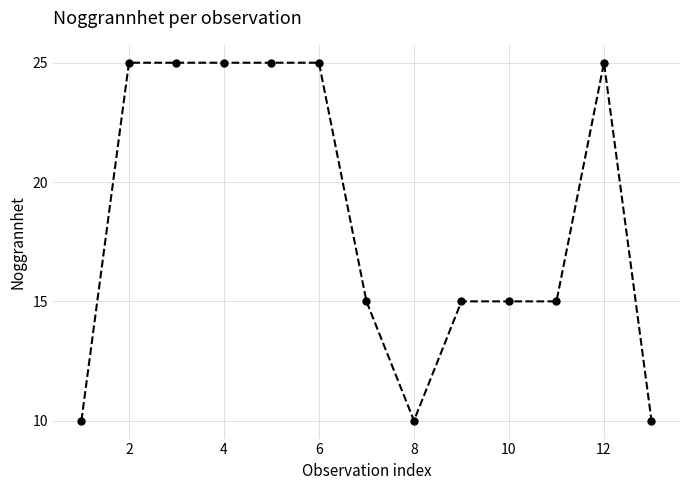

What is the average value?

18